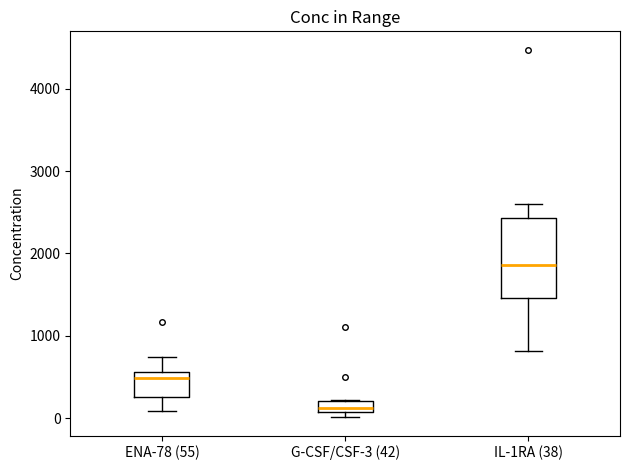

Which box's median line is the highest?

IL-1RA (38)